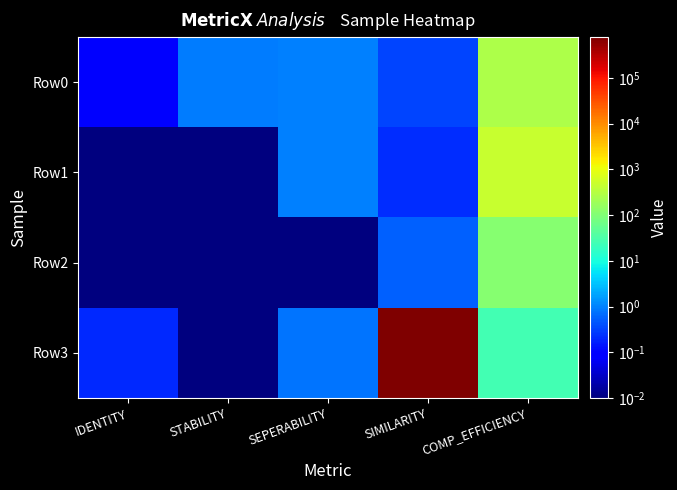

What is the maximum value shown in the chart?

779221.2